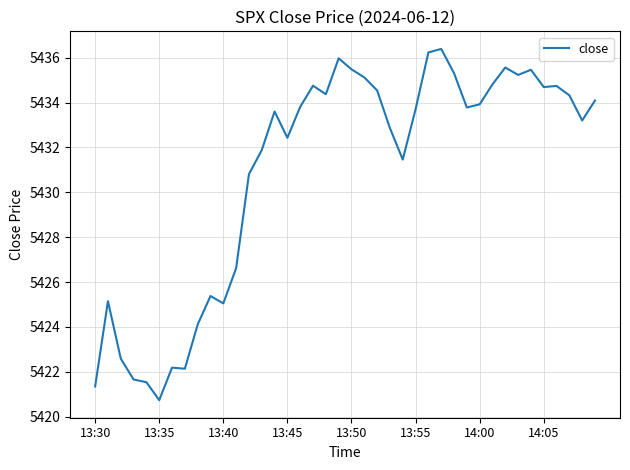

What is the smallest value displayed?

5420.7